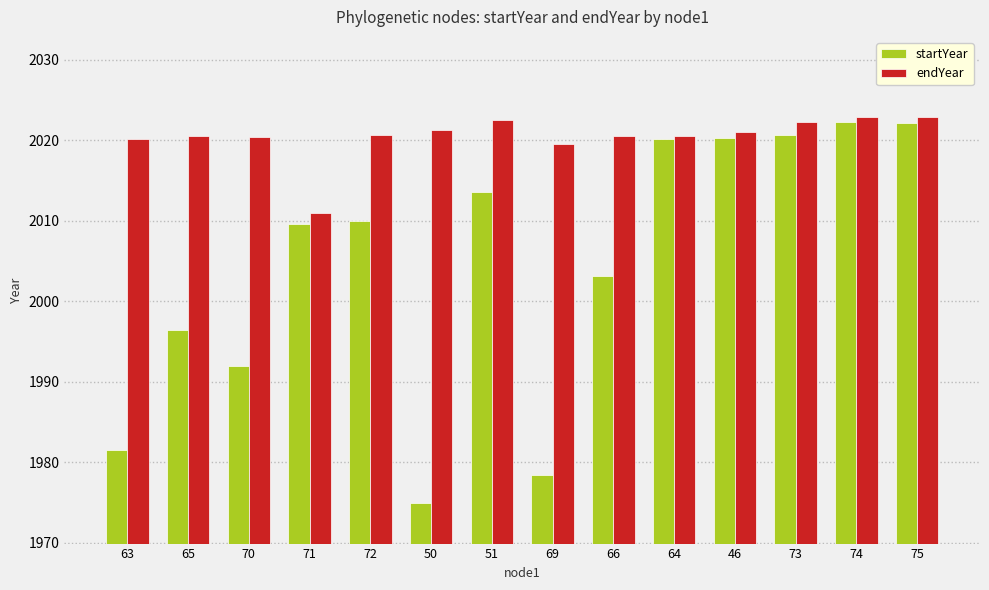

What is the average value of the endYear series?

2020.4